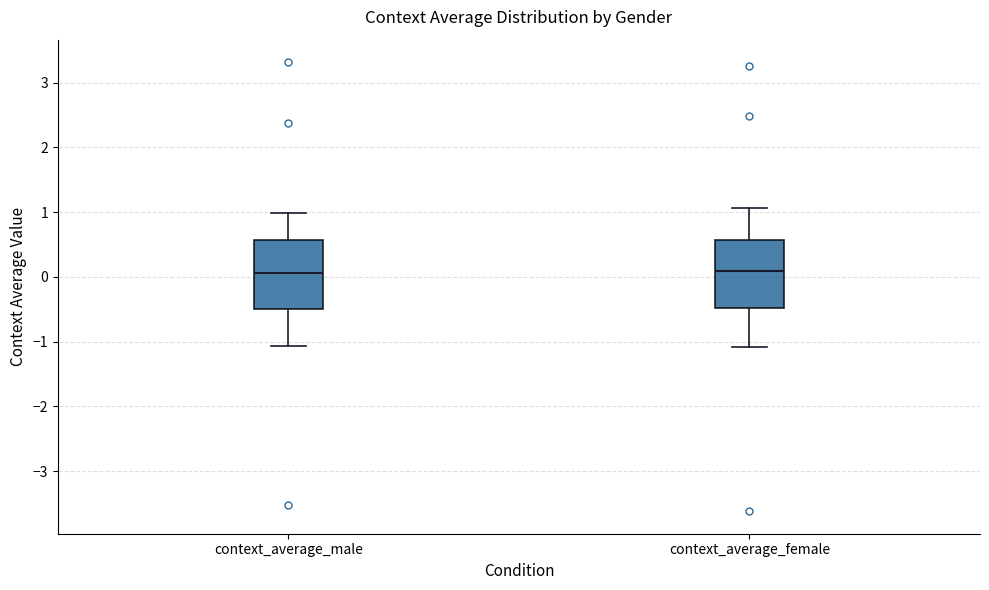

Reading left to right, read every box against the y-axis: the position of its median line, the range the box covers, and the ends of its whiskers. The values are not printed on the chart, so give them approximately, as read against the axis.

context_average_male: median 0.1, box -0.5 to 0.6, whiskers -1.1 to 1.0
context_average_female: median 0.1, box -0.5 to 0.6, whiskers -1.1 to 1.1